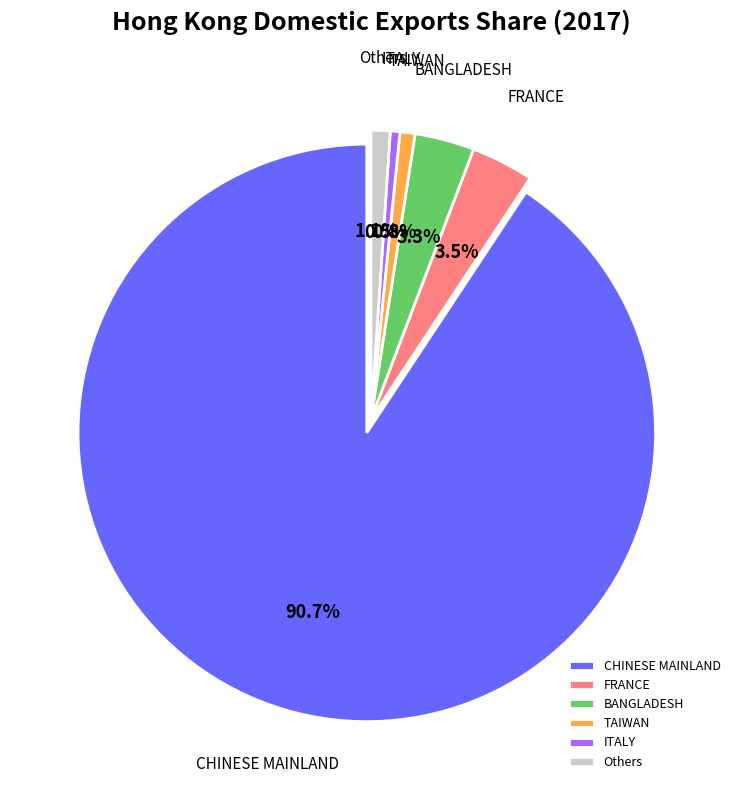

True or false: CHINESE MAINLAND accounts for 91% of the total.

True